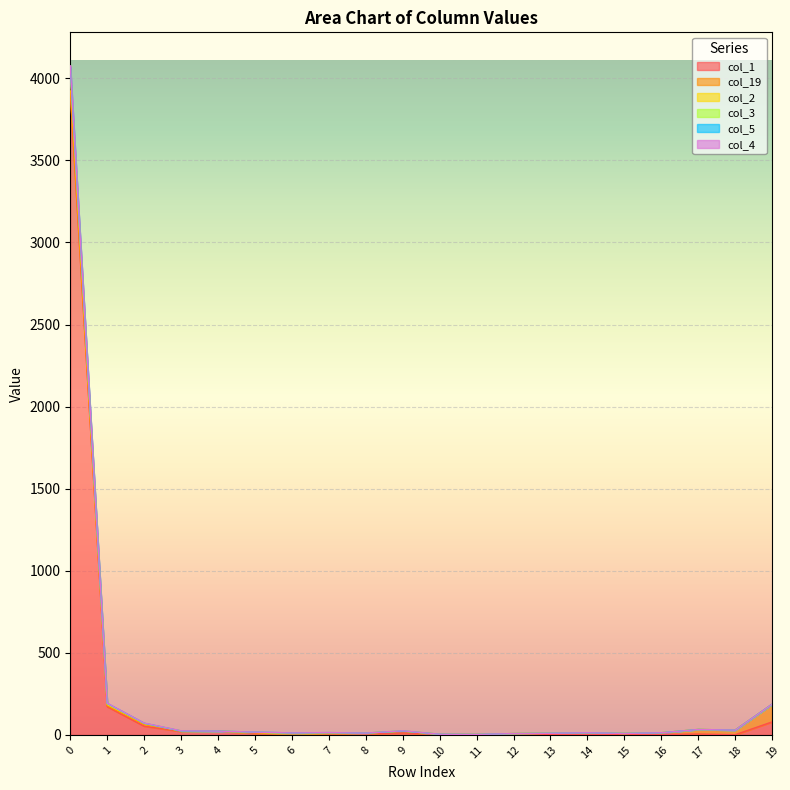

Where is col_2 nearest to the value 2039?

1